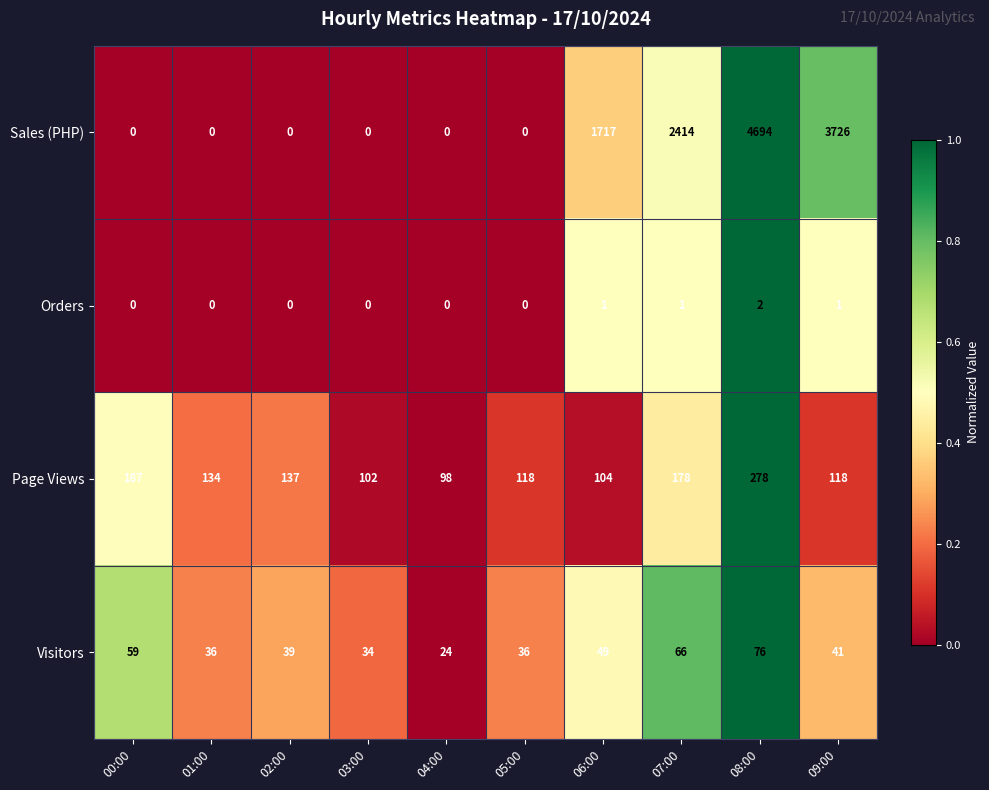

Which series changed the most between 02:00 and 09:00?

Sales (PHP)